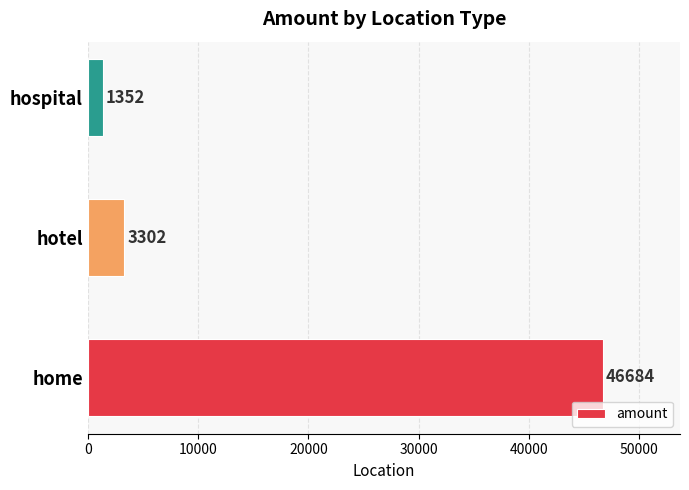

At which category does the chart reach its minimum across all series?

hospital